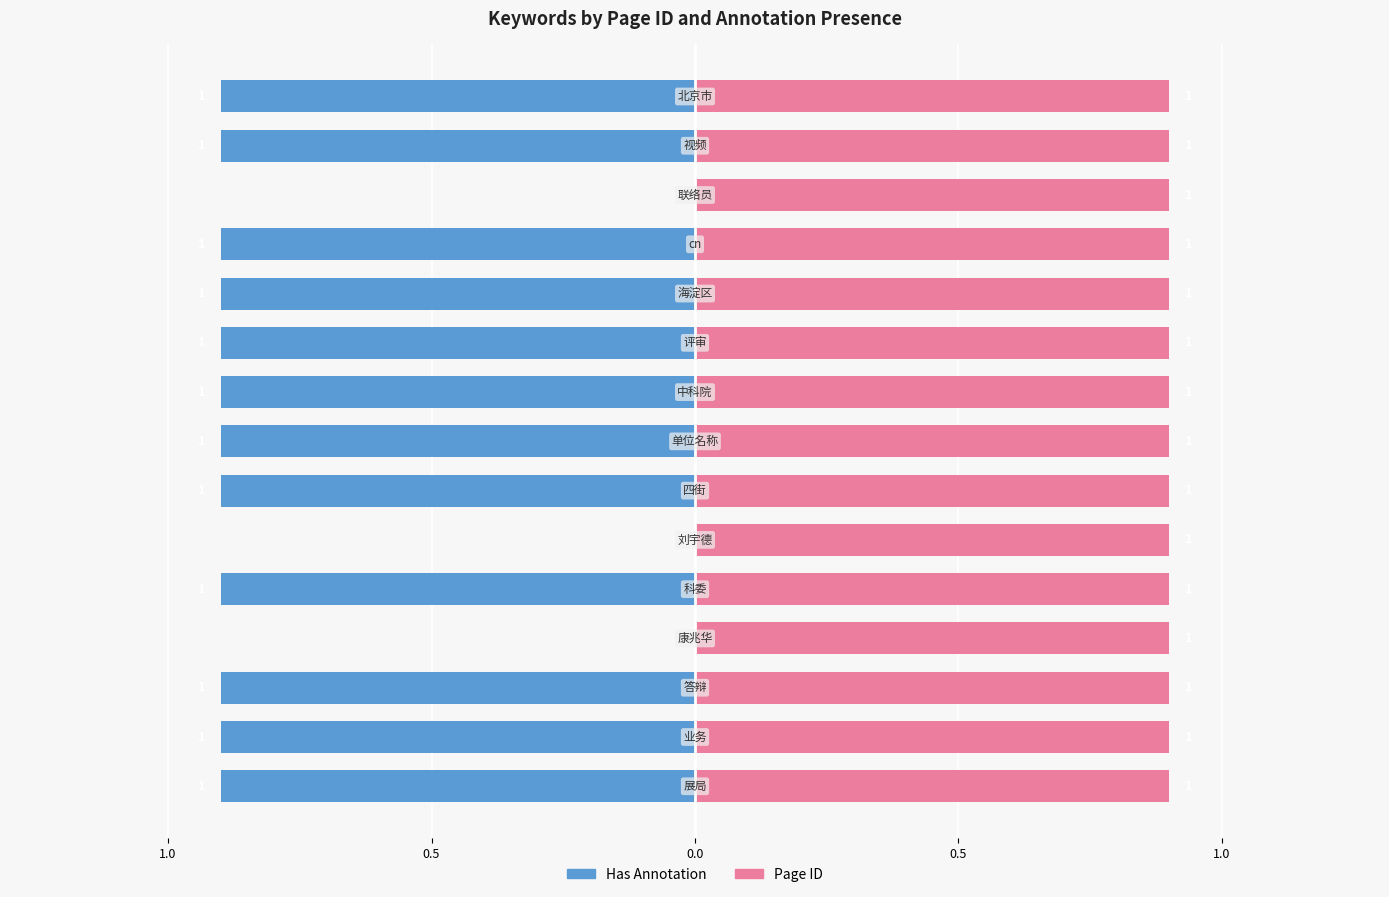

Count the number of data series in this chart.

2